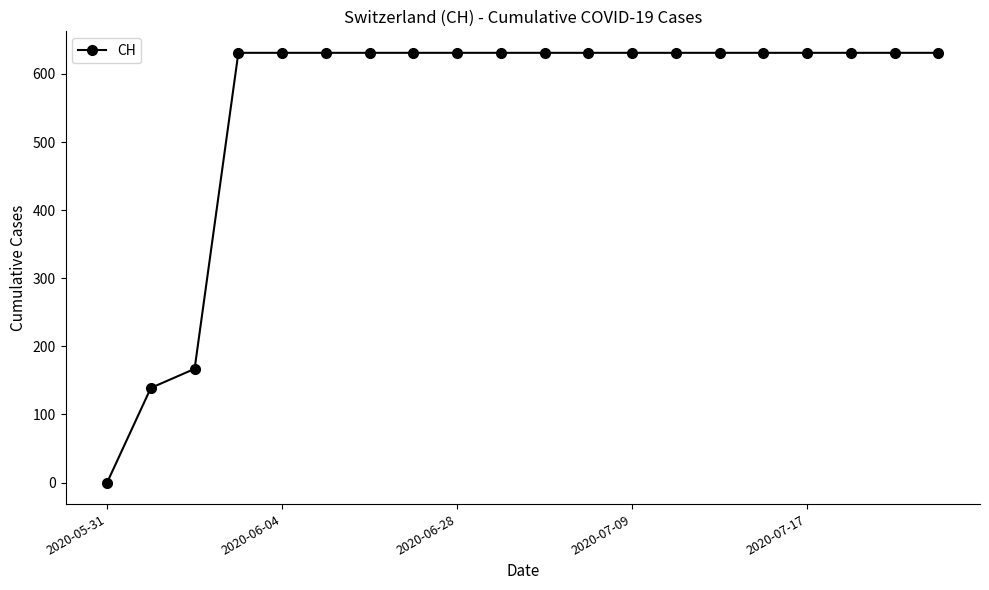

What is the greatest value displayed?

631